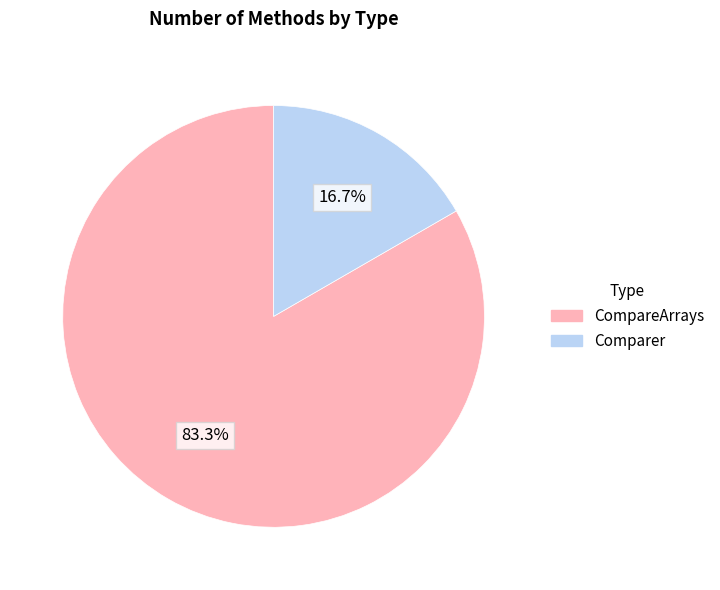

Is there a majority slice in this chart?

Yes